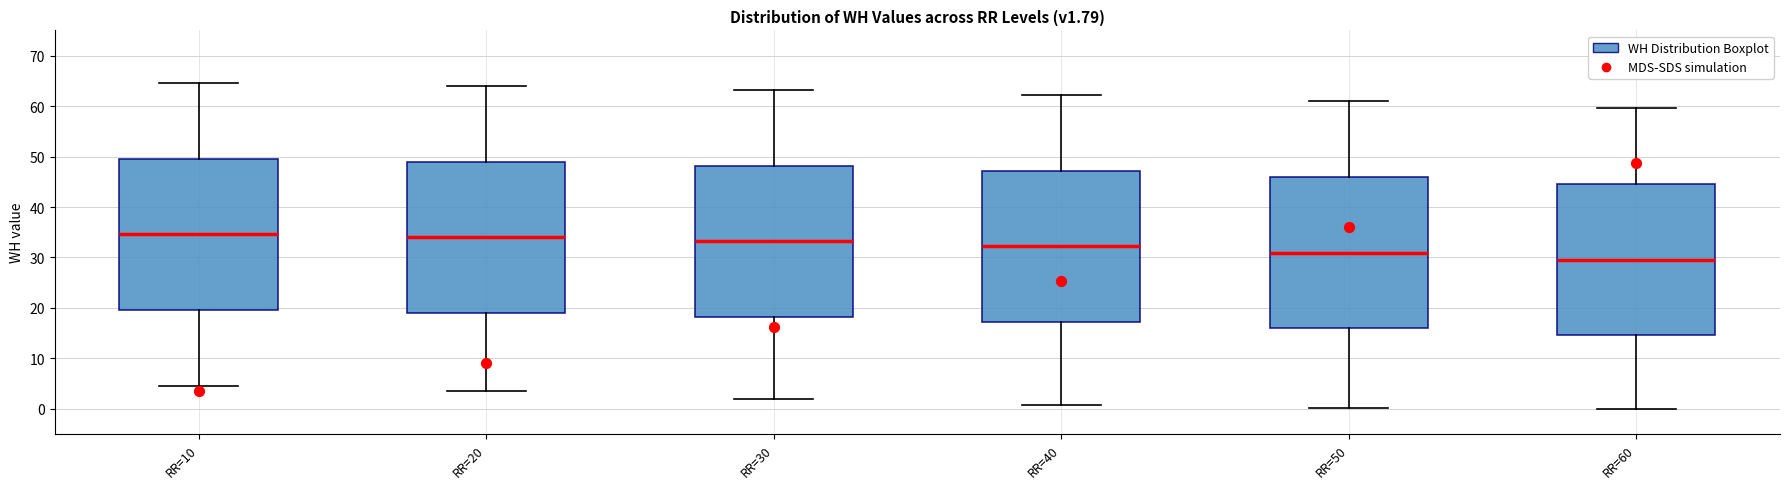

Reading left to right, transcribe this box plot: for each box, give where its median line is, the range the box spans, and where its two whiskers end, as read against the y-axis. The values are not printed on the chart, so give them approximately, as read against the axis.

RR=10: median 35, box 20 to 50, whiskers 5 to 65
RR=20: median 34, box 19 to 49, whiskers 4 to 64
RR=30: median 33, box 18 to 48, whiskers 2 to 63
RR=40: median 32, box 17 to 47, whiskers 1 to 62
RR=50: median 31, box 16 to 46, whiskers 0 to 61
RR=60: median 30, box 15 to 45, whiskers 0 to 60